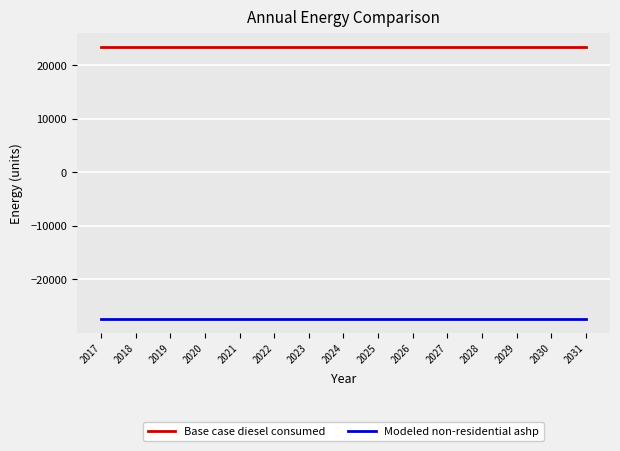

True or false: Modeled non-residential ashp and Base case diesel consumed intersect in this chart.

False